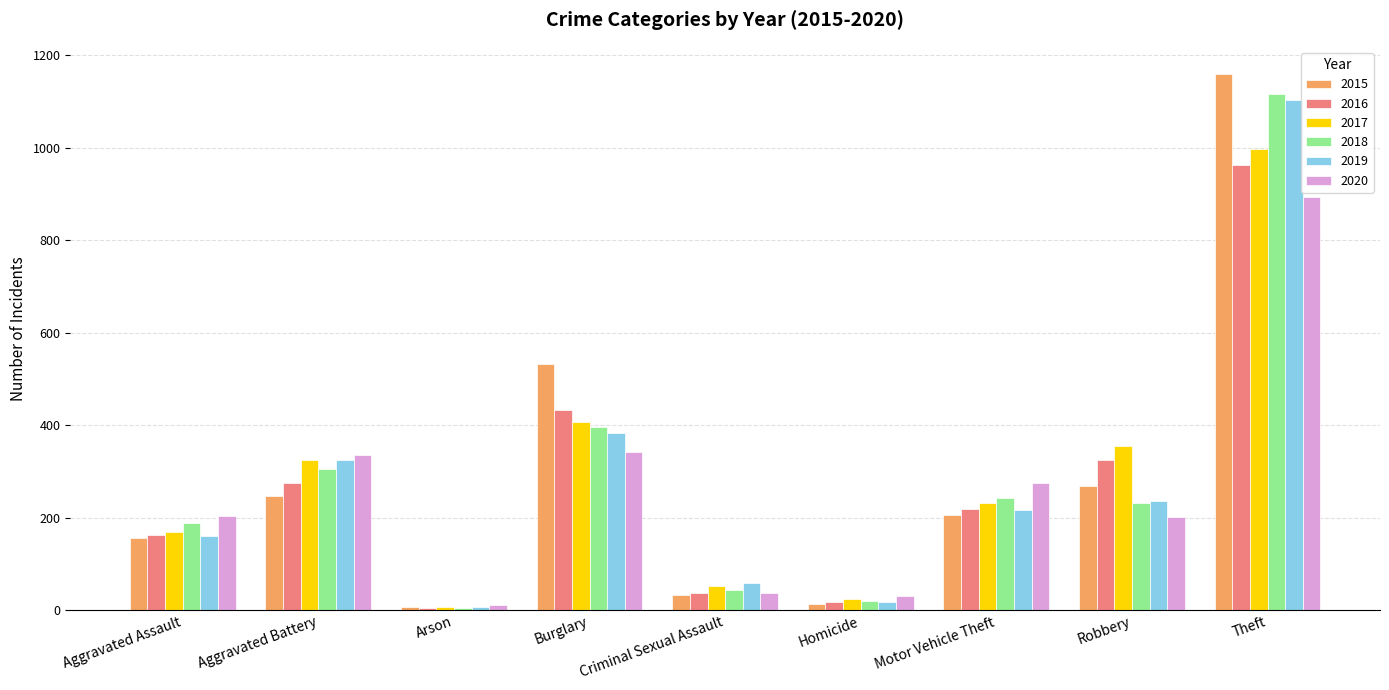

At which category is the sum across all series the highest?

Theft